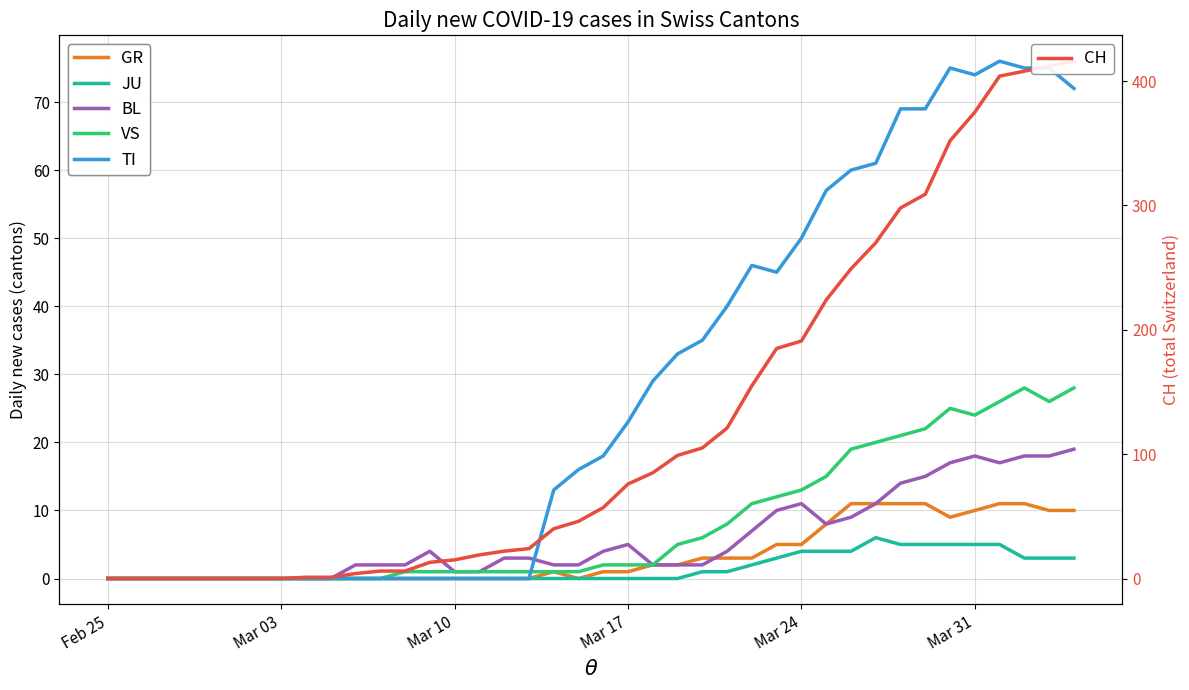

In TI, how many points are lower than both neighbors (excluding endpoints)?

2